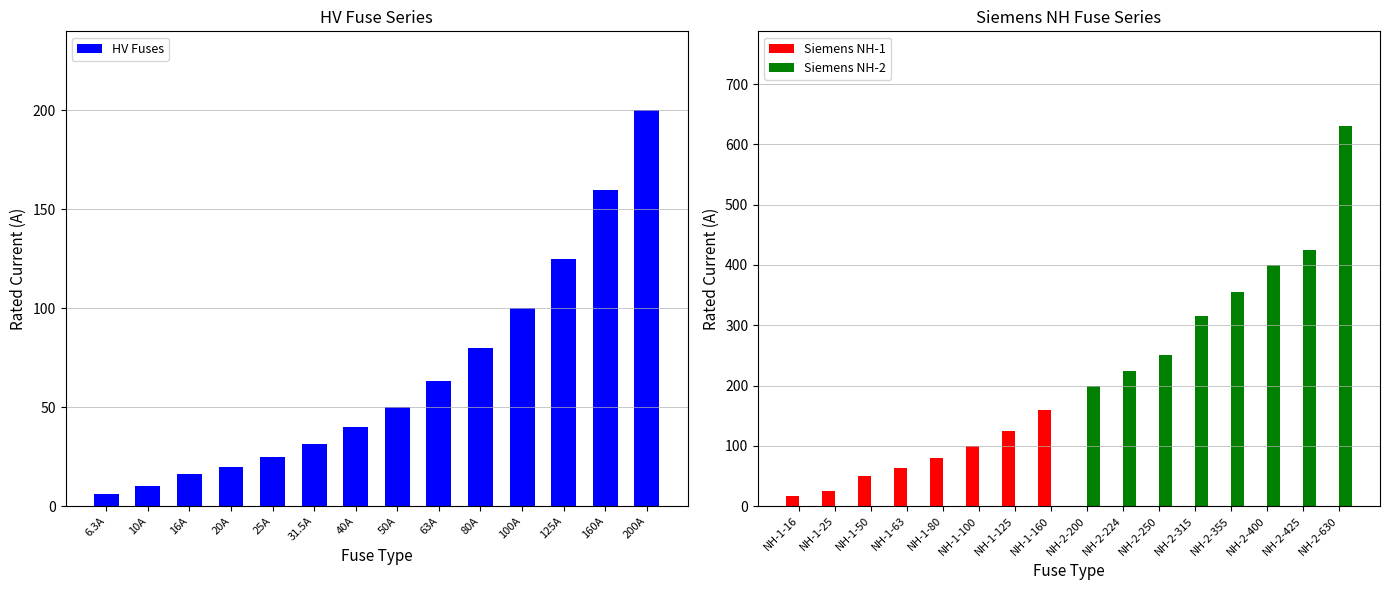

True or false: HV Fuses has a value of 63.0 at 63A.

True